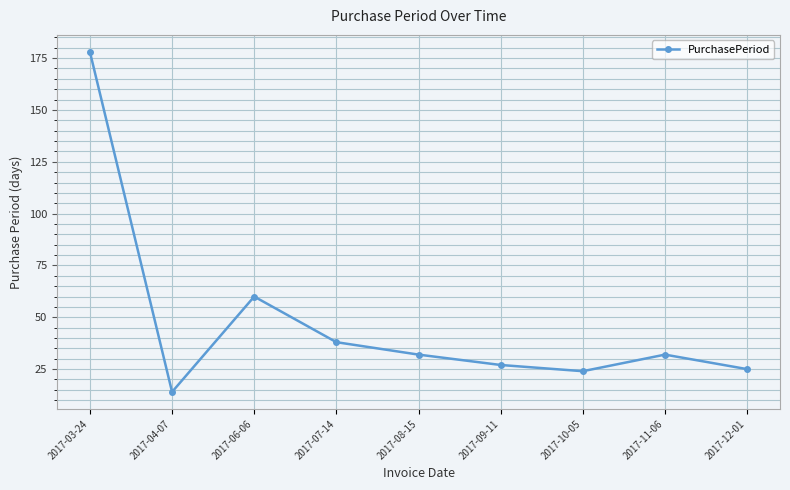

What is the difference between the values at 2017-06-06 and 2017-03-24?

118